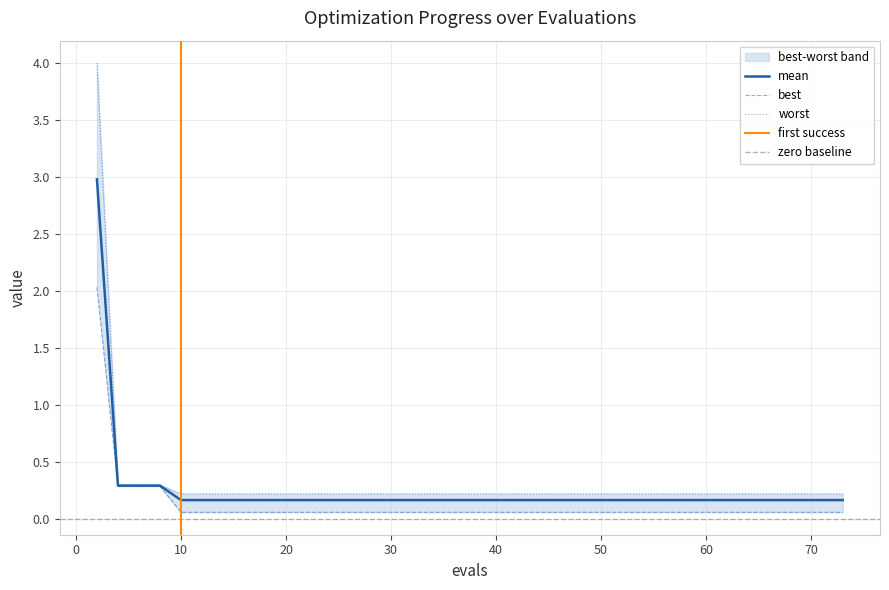

Count the number of data series in this chart.

3